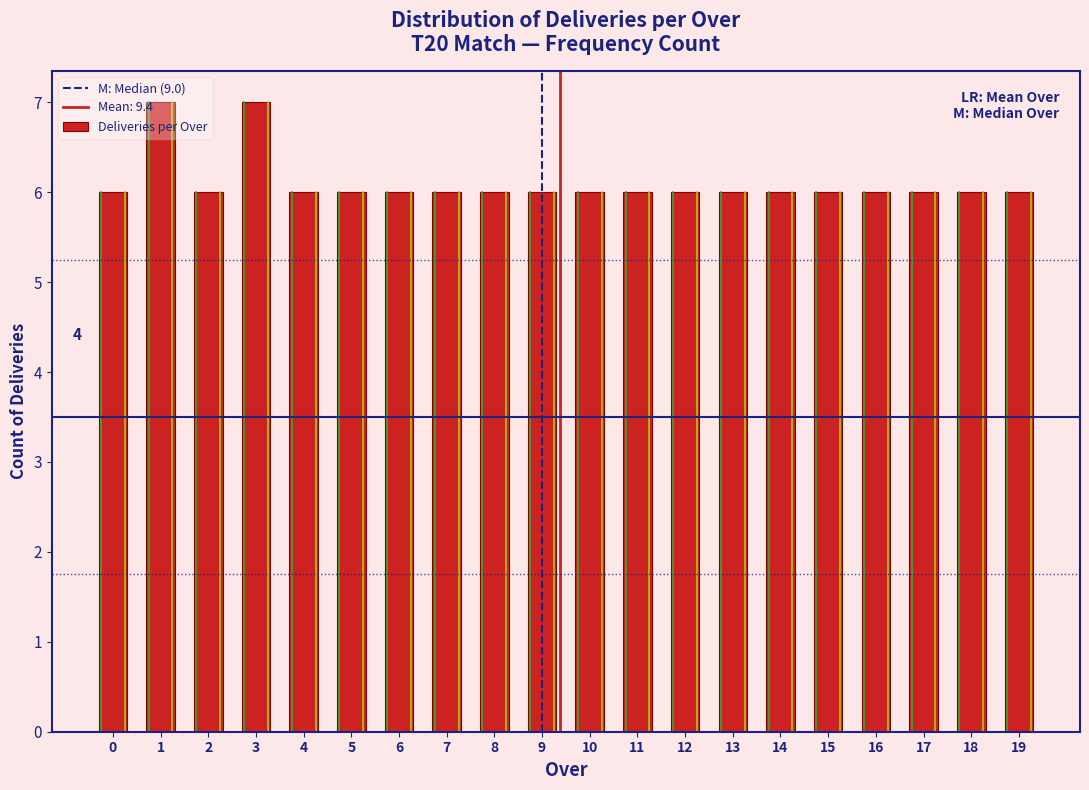

What is the greatest value displayed?

7